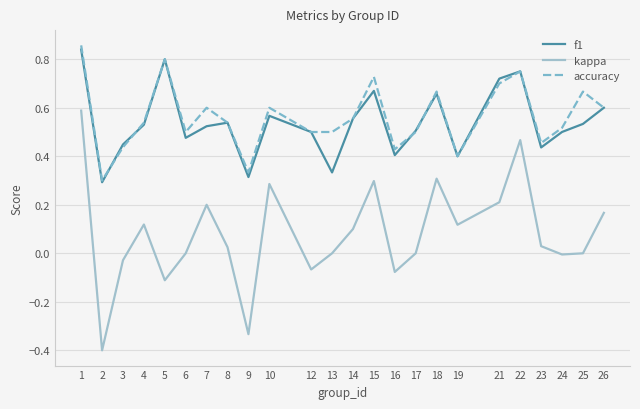

Does the chart display data point markers on the line(s)?

No